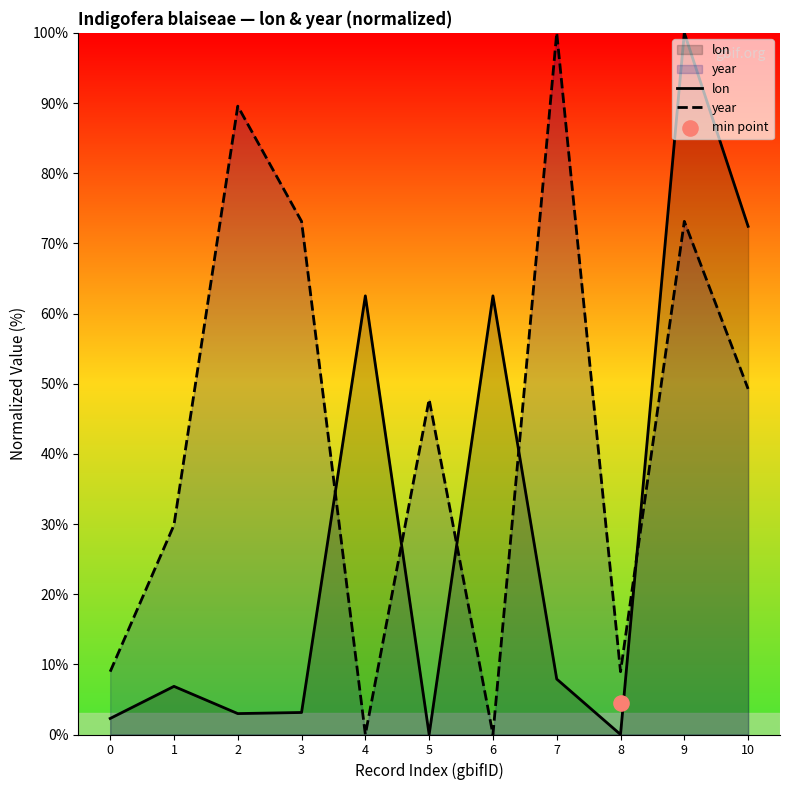

At how many categories does at least one series exceed 22?

9